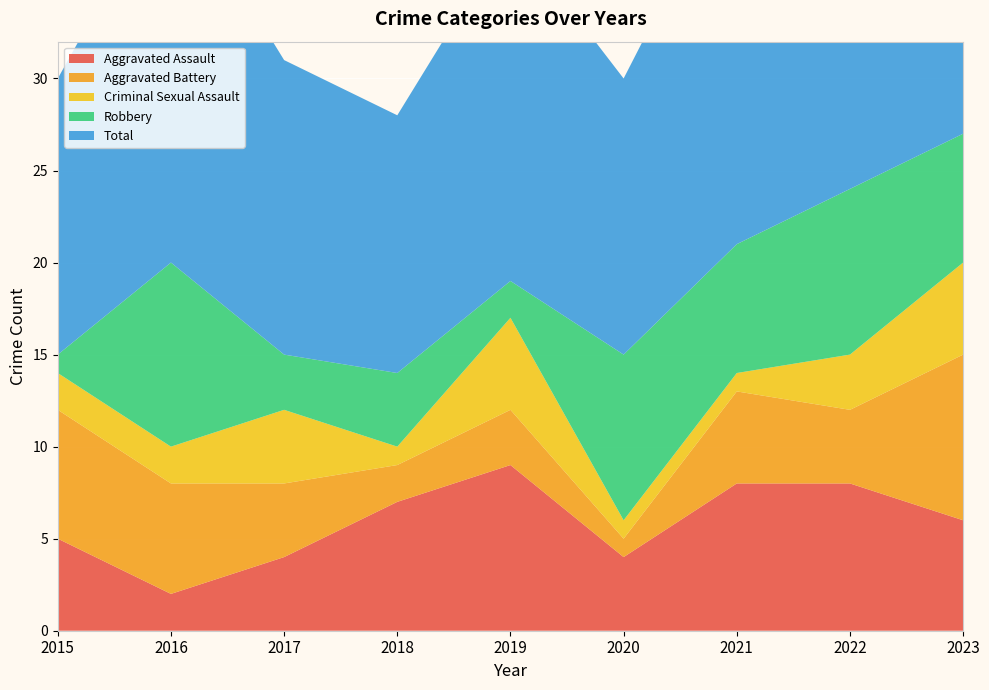

Reading right to left, list all the values displayed in this chart.

Aggravated Assault: 6	8	8	4	9	7	4	2	5
Aggravated Battery: 9	4	5	1	3	2	4	6	7
Criminal Sexual Assault: 5	3	1	1	5	1	4	2	2
Robbery: 7	9	7	9	2	4	3	10	1
Total: 27	24	21	15	19	14	16	21	15